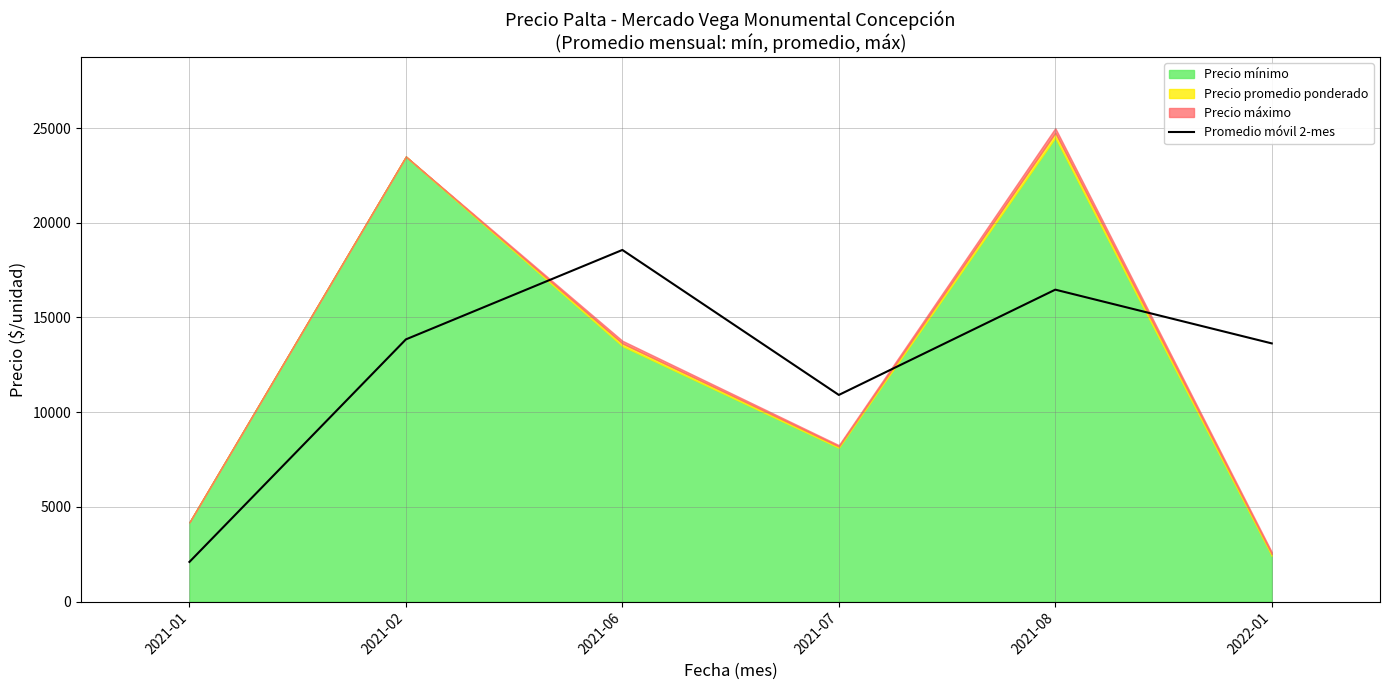

What is the label of the 4th point from the right?

2021-06